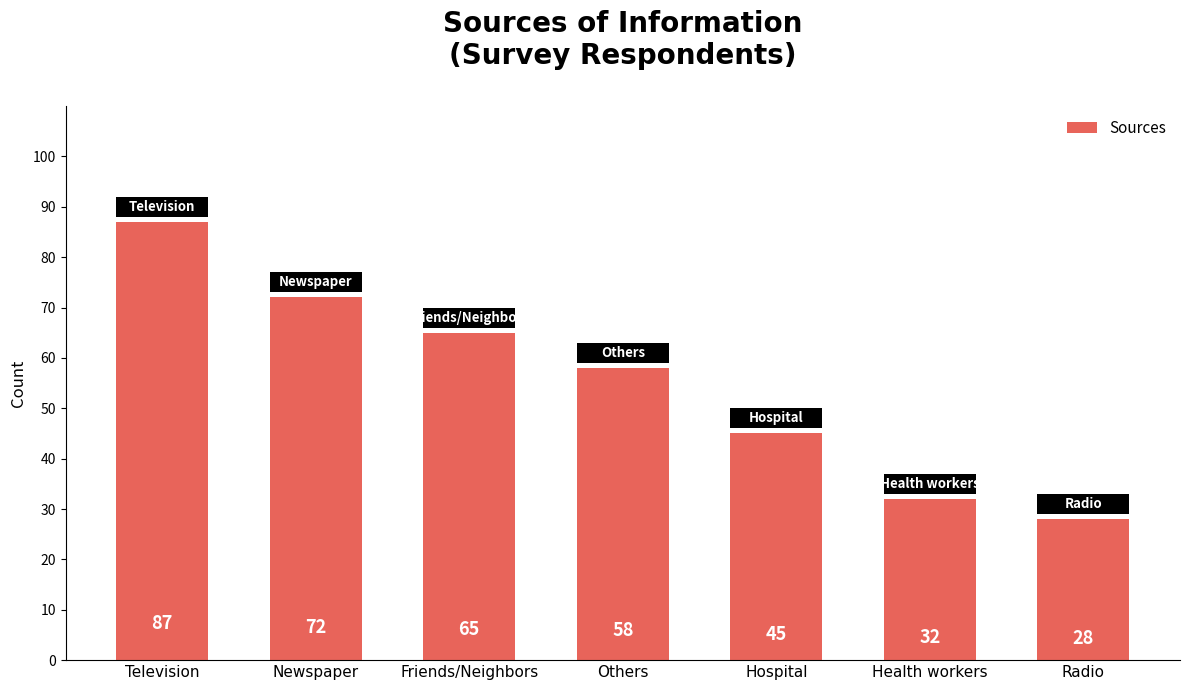

Approximately how many times larger is the value at Radio compared to Hospital?

0.6